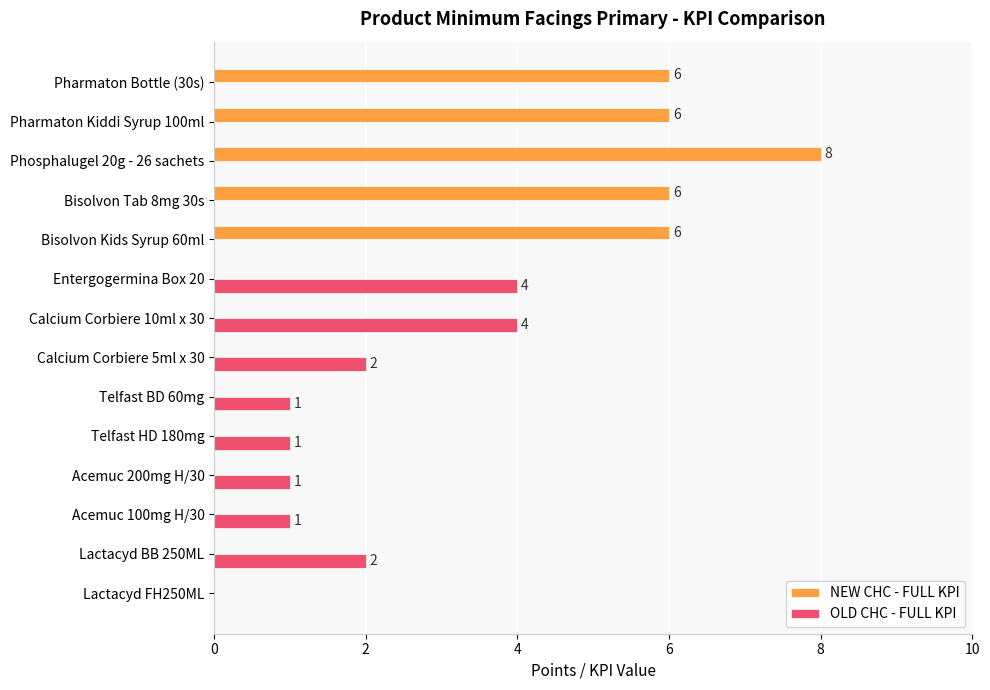

At which category is the sum across all series the highest?

Phosphalugel 20g - 26 sachets